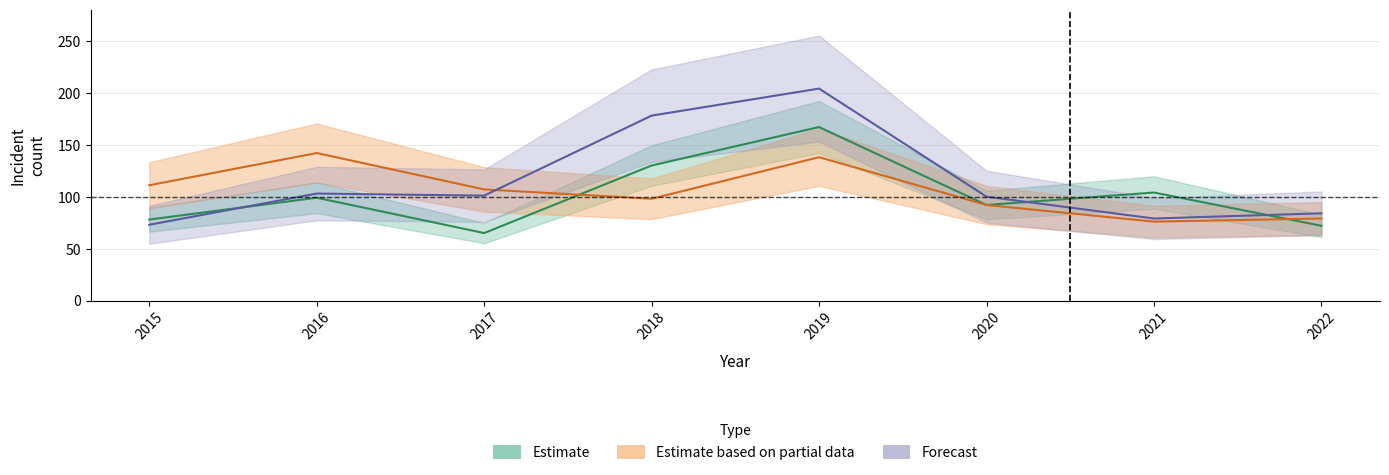

Which category has the highest value in the Forecast (Garfield Park) series?

2019